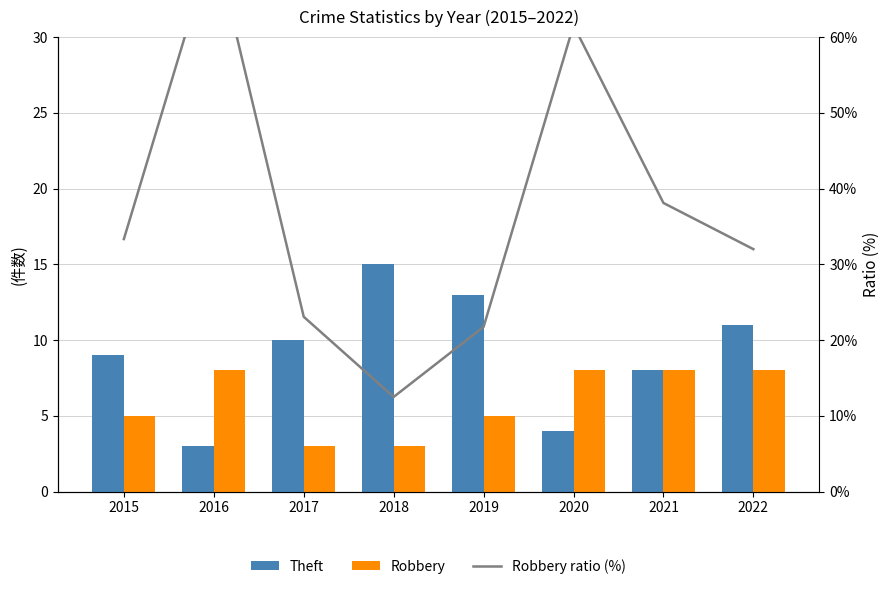

What is the value of the Robbery bar at the 5th from the left?

5.0